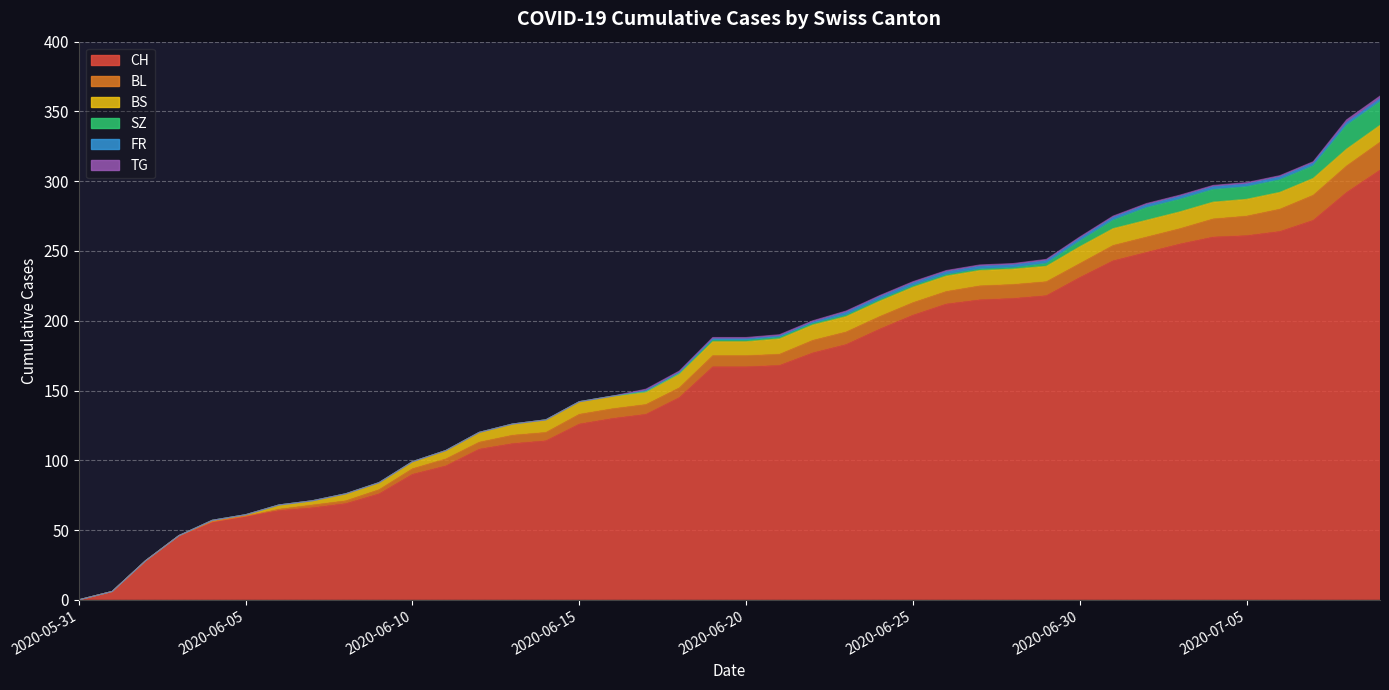

How many series are shown in this chart?

6